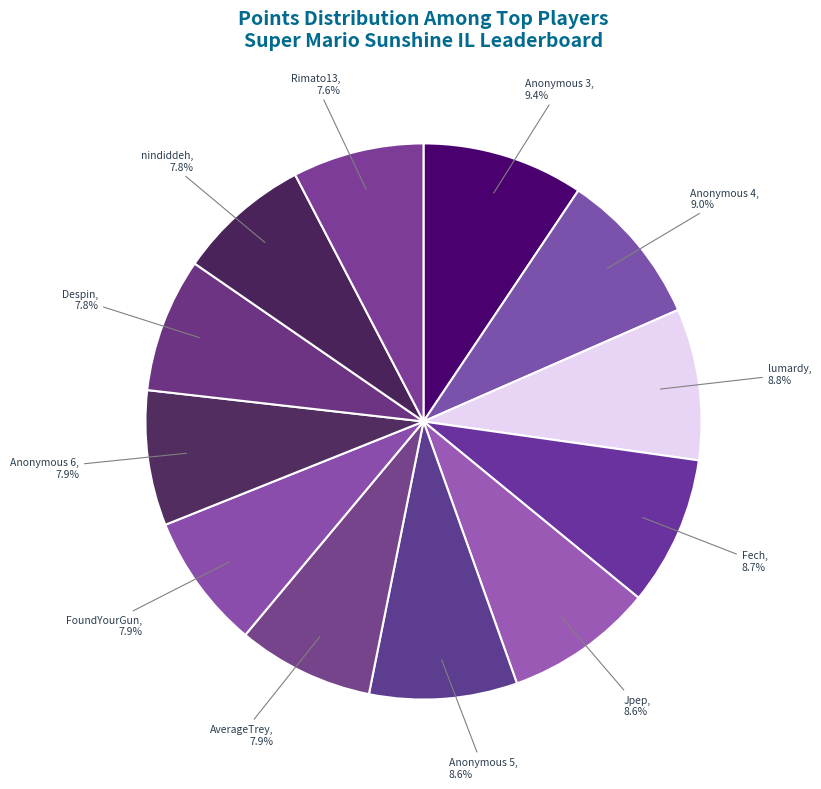

How many segments does this pie chart have?

12